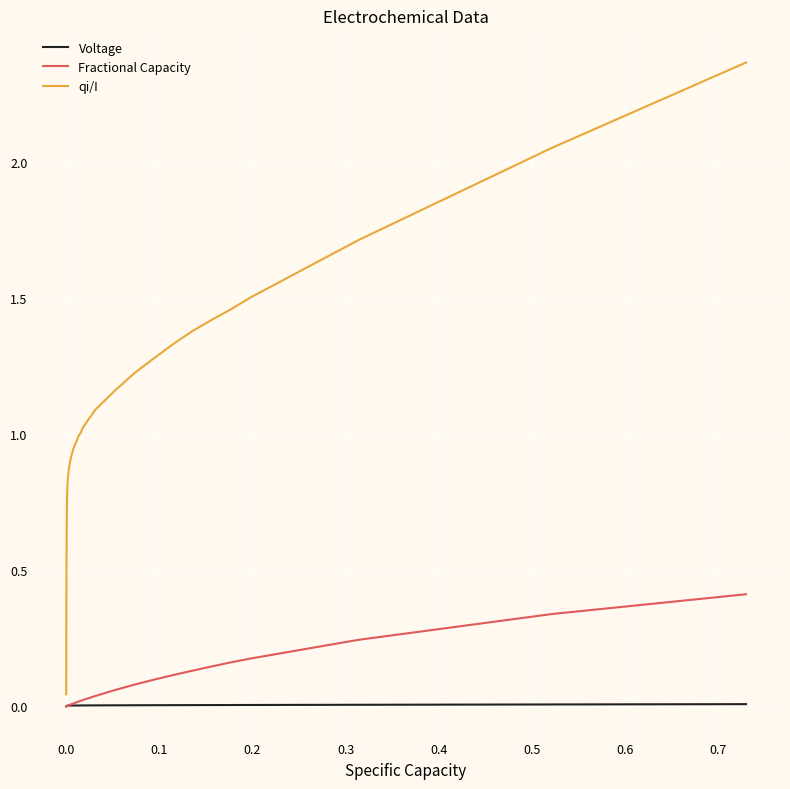

What are all the series names shown in the legend?

Voltage, Fractional Capacity, qi/I